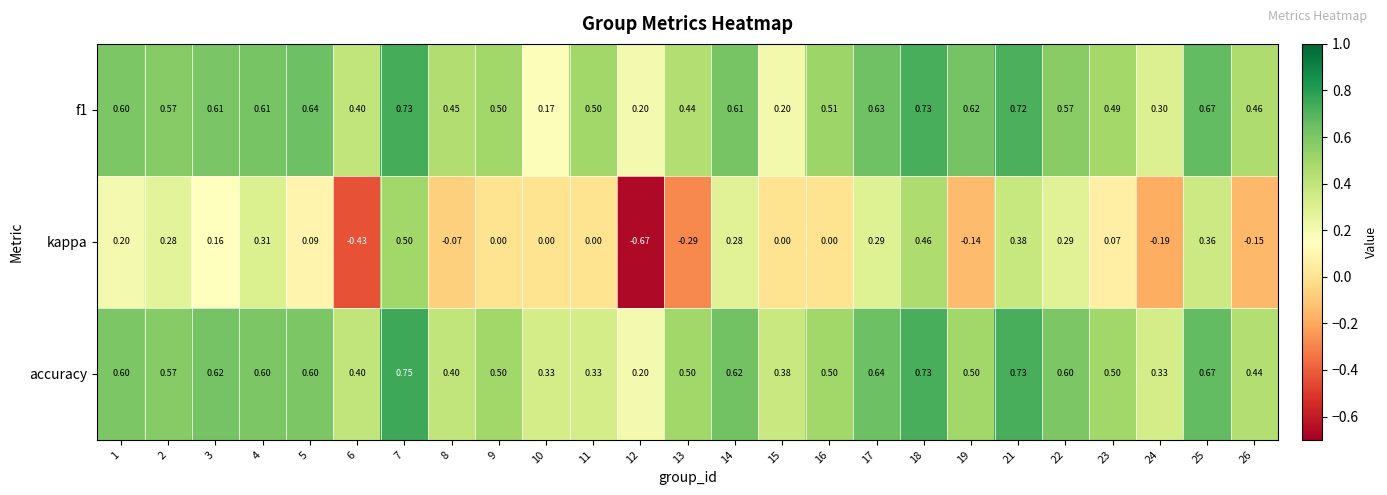

Which series has the largest total across all categories?

accuracy